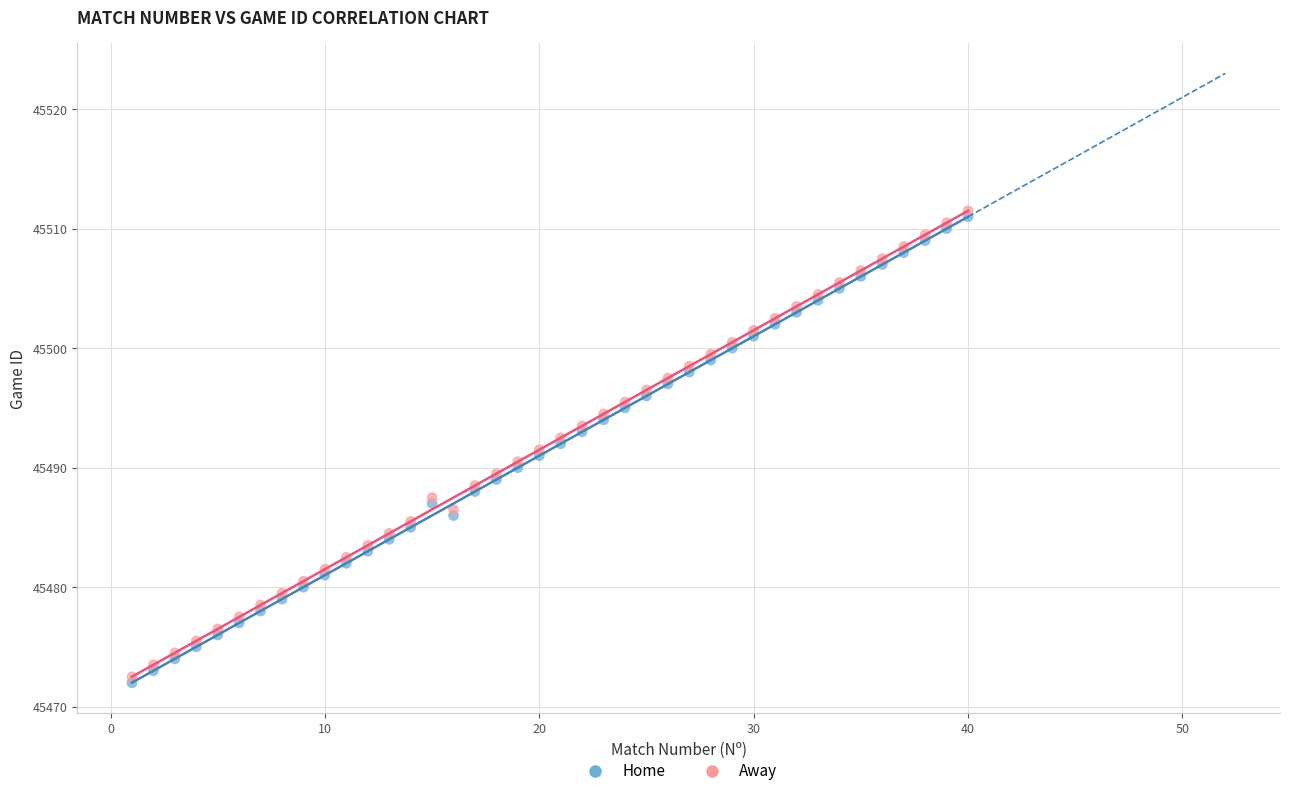

Which series contains the highest Y value?

Away